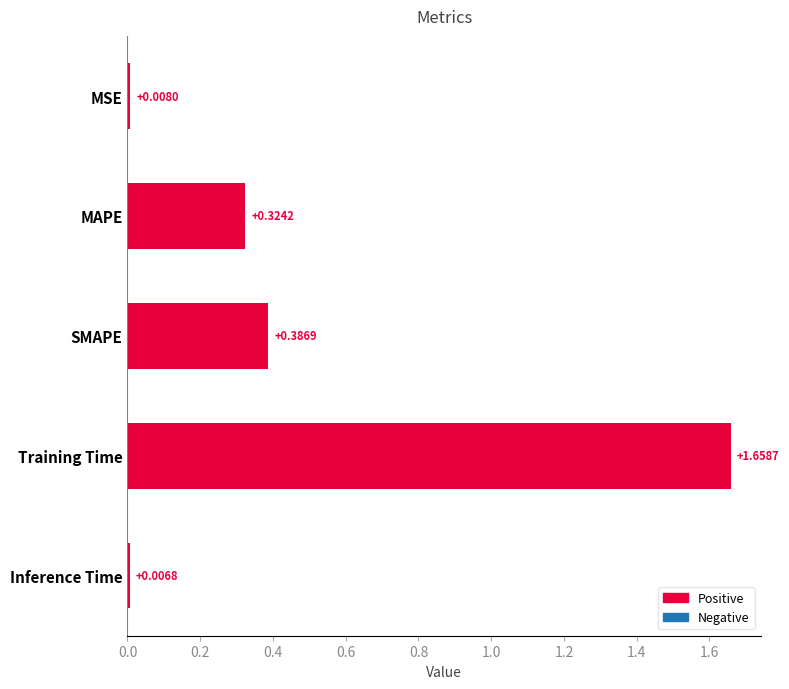

What is the label of the 2nd bar from the bottom?

Training Time